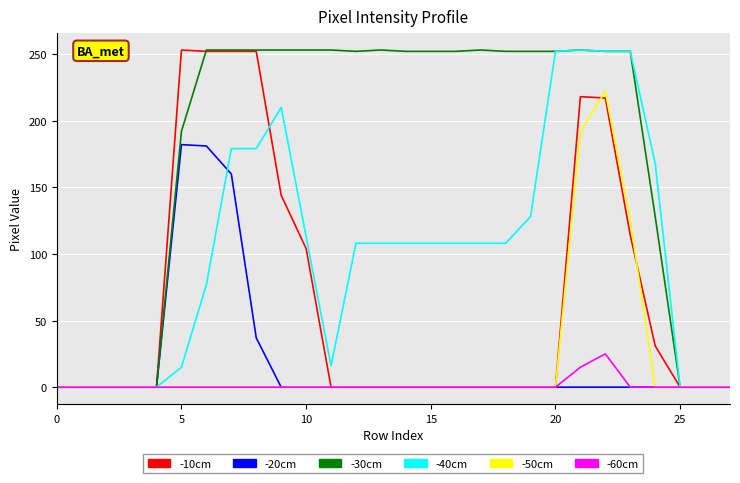

How many categories are shown in the chart?

28